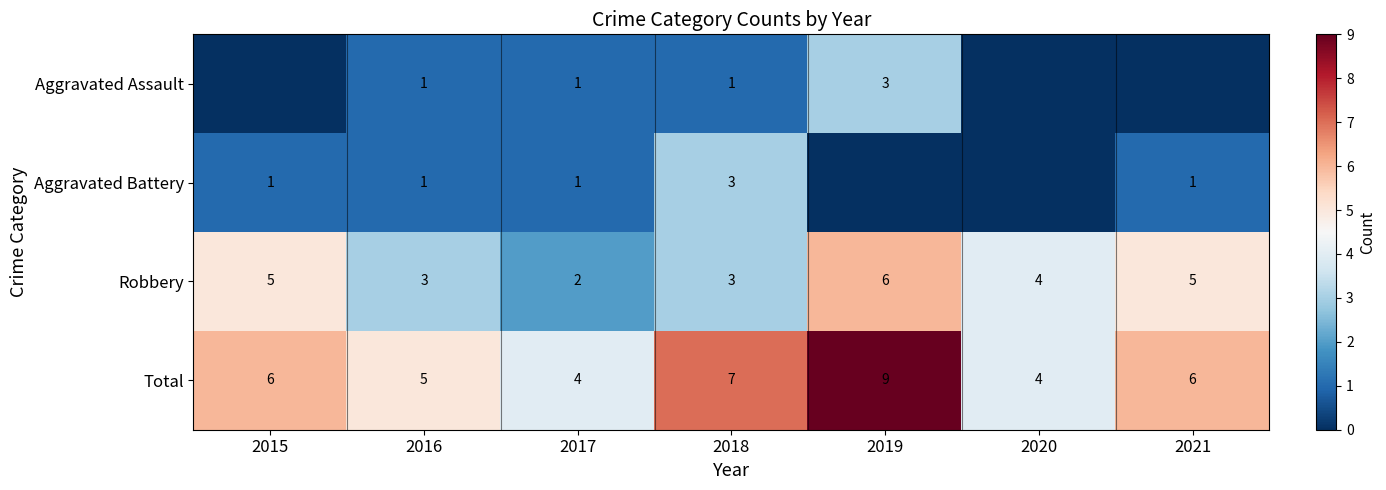

Is it true that Aggravated Battery equals 3 at 2018?

True